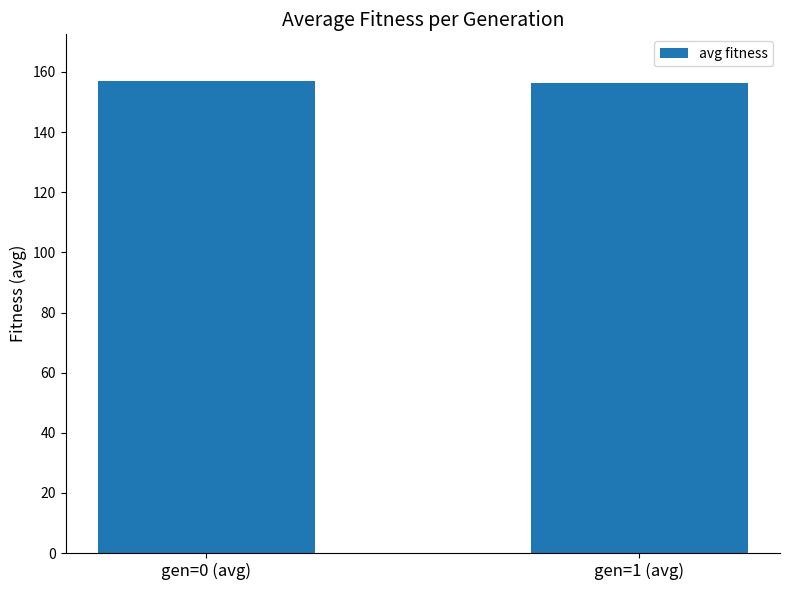

Are the bars horizontal?

No